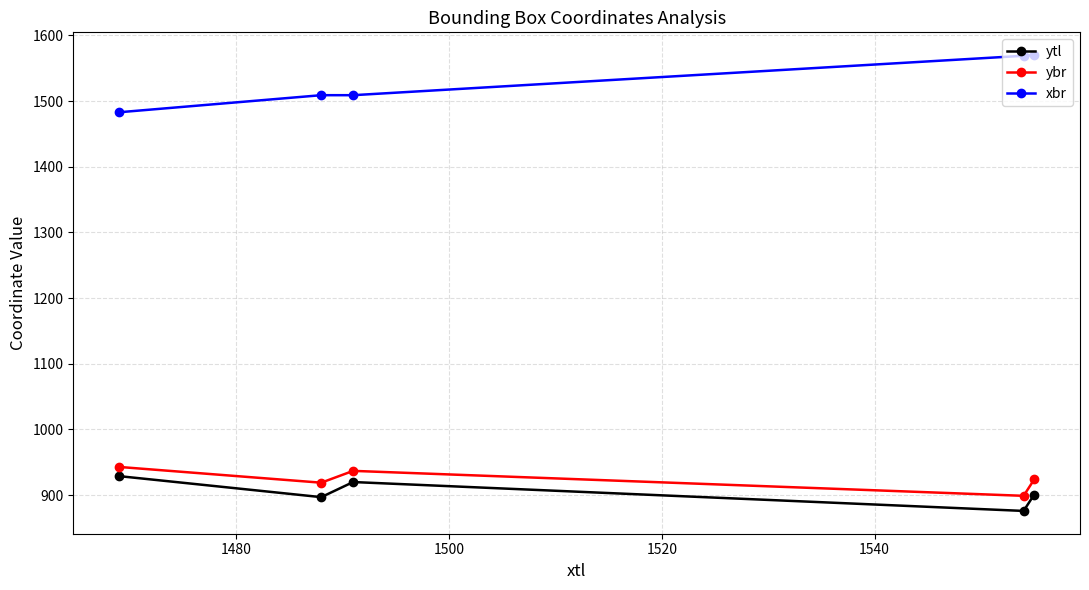

Which series has the widest spread of values?

xbr